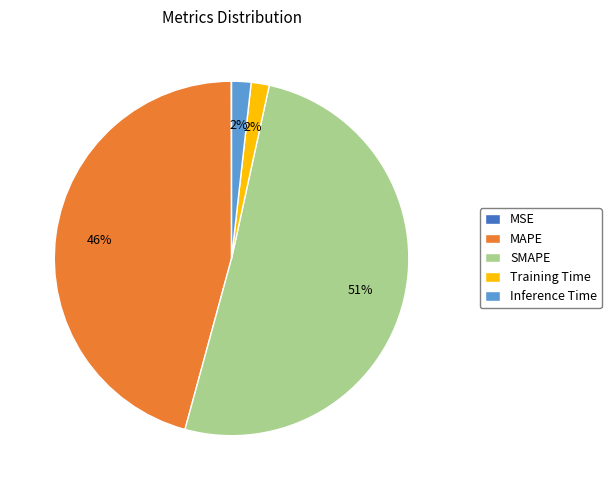

Which has a higher value, Inference Time or MAPE?

MAPE